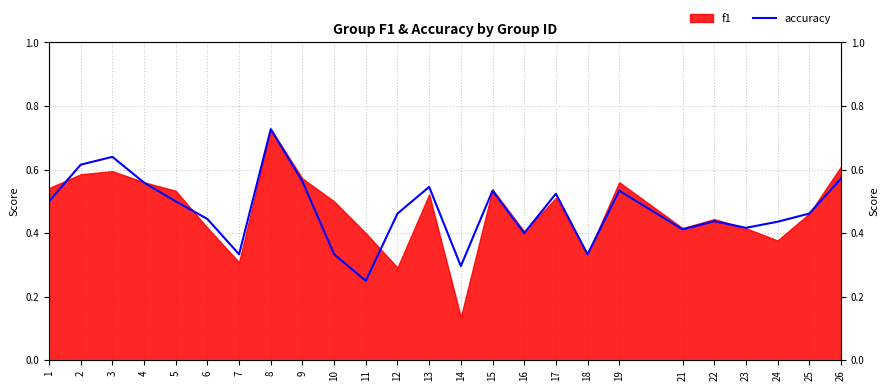

Is it true that the value at 8 is 0.7?

True